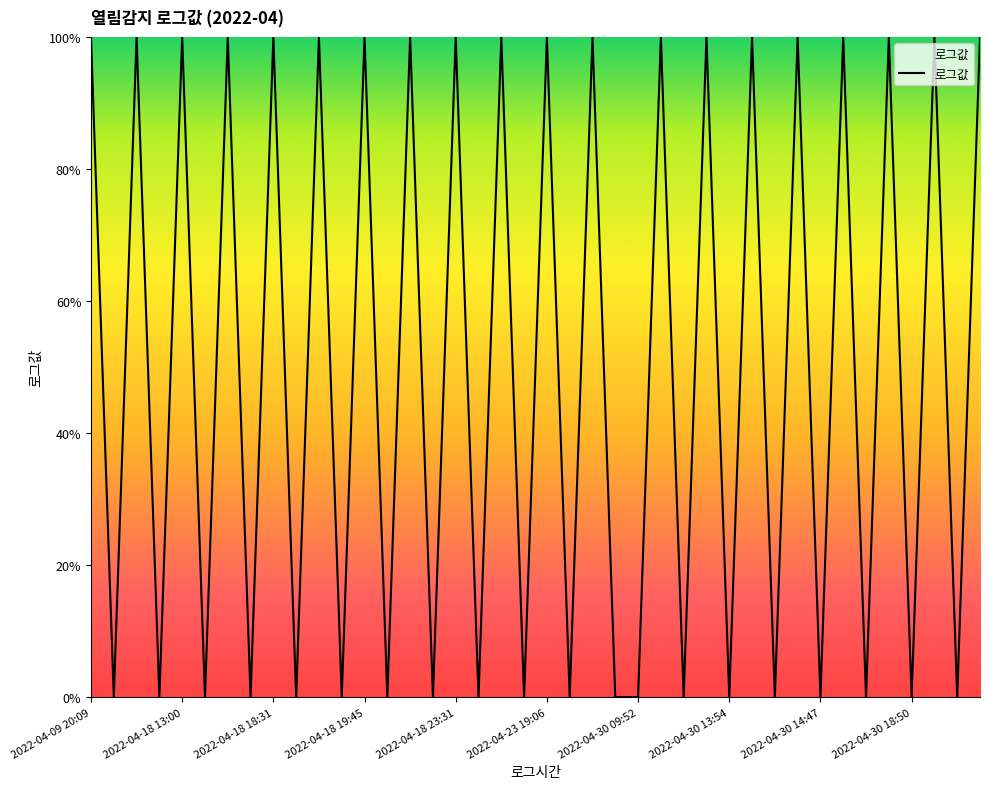

Reading right to left, extract all data points from this chart.

1	0	1	0	1	0	1	0	1	0	1	0	1	0	1	0	0	1	0	1	0	1	0	1	0	1	0	1	0	1	0	1	0	1	0	1	0	1	0	1